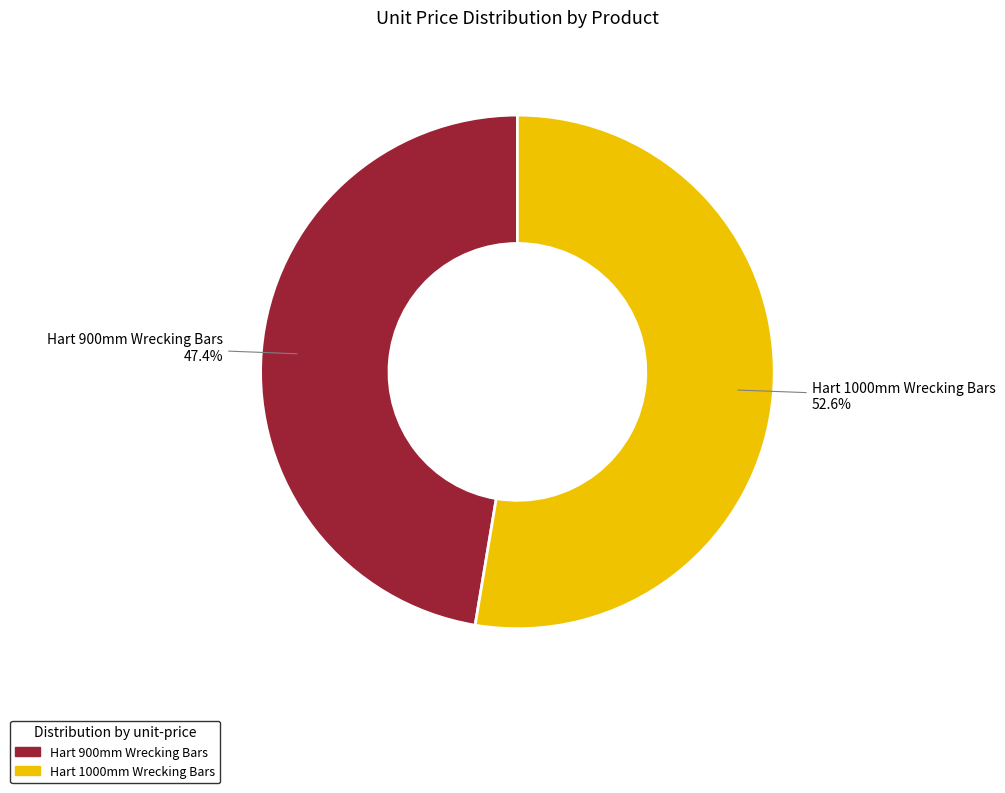

How many segments does this pie chart have?

2